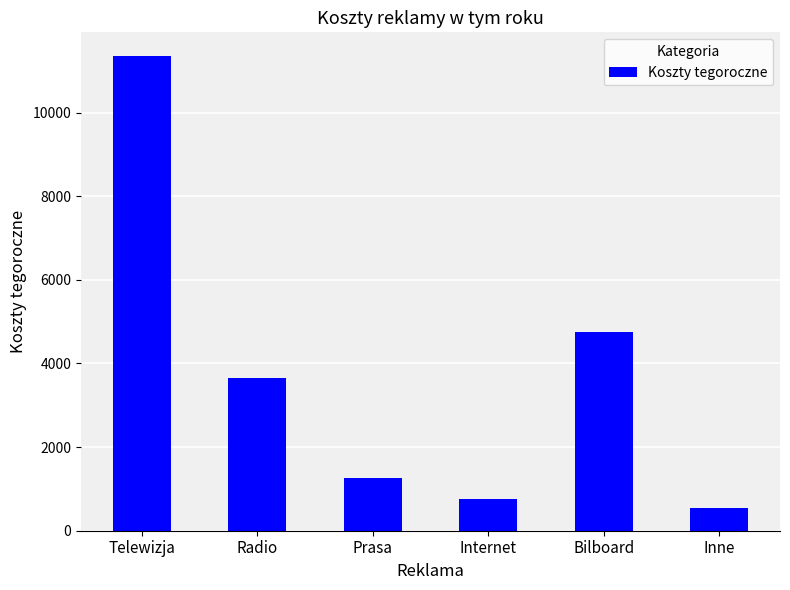

What is the change in value from Telewizja to Internet?

-10600